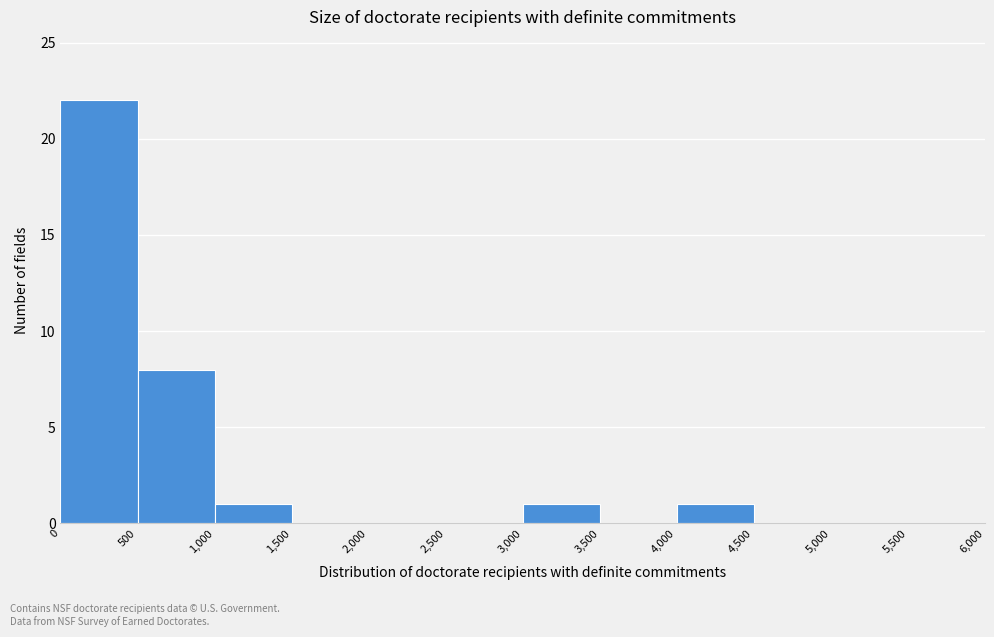

Which range on the x-axis has the tallest bar?

0 to 500